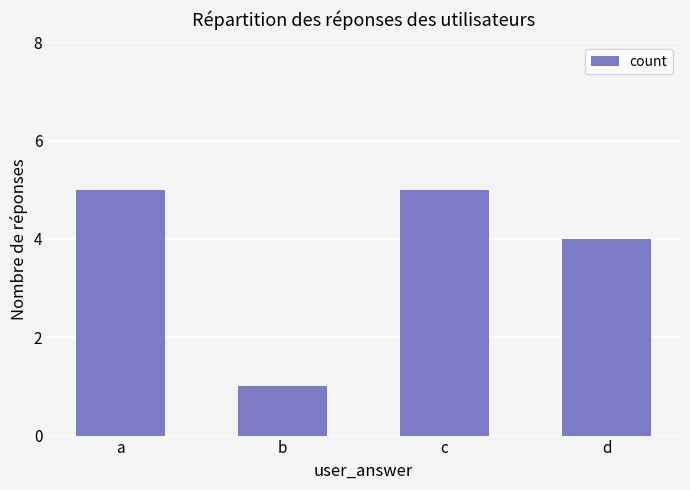

How many values are between 4 and 5?

3